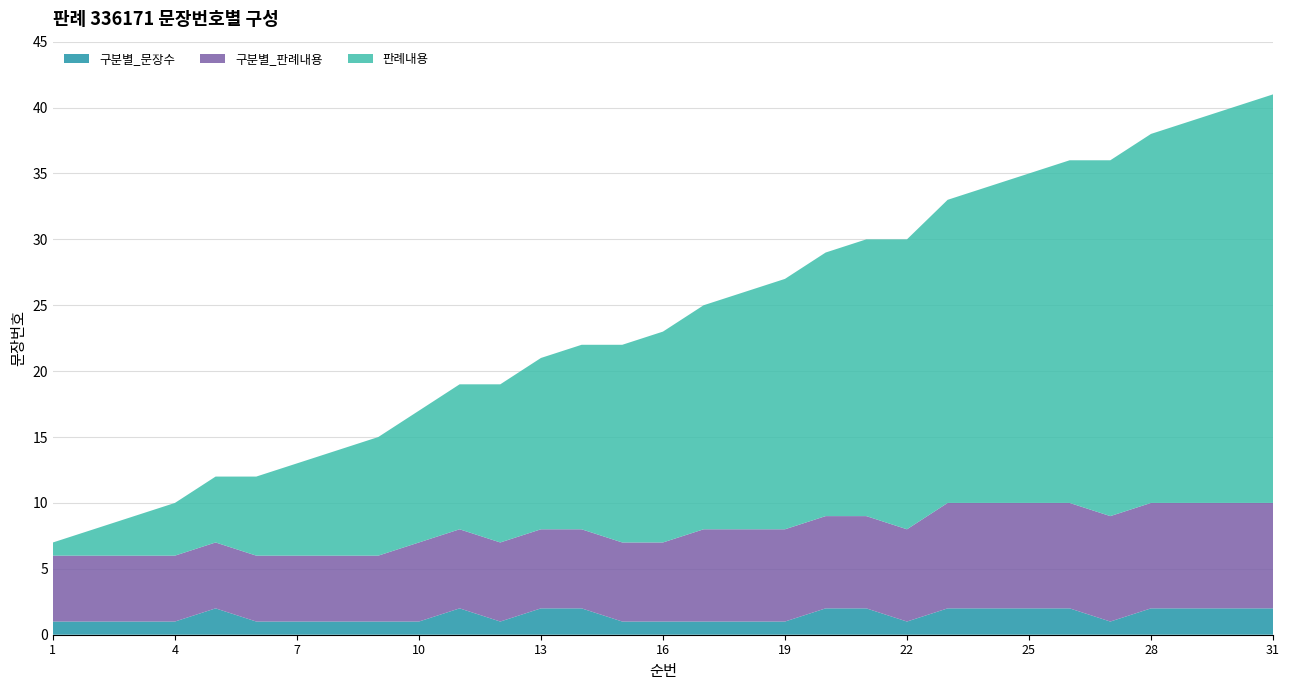

Reading left to right, extract all data points from this chart.

판례내용: 1=1	2=2	3=3	4=4	5=5	6=6	7=7	8=8	9=9	10=10	11=11	12=12	13=13	14=14	15=15	16=16	17=17	18=18	19=19	20=20	21=21	22=22	23=23	24=24	25=25	26=26	27=27	28=28	29=29	30=30	31=31
구분별_판례내용: 1=5	2=5	3=5	4=5	5=5	6=5	7=5	8=5	9=5	10=6	11=6	12=6	13=6	14=6	15=6	16=6	17=7	18=7	19=7	20=7	21=7	22=7	23=8	24=8	25=8	26=8	27=8	28=8	29=8	30=8	31=8
구분별_문장수: 1=1	2=1	3=1	4=1	5=2	6=1	7=1	8=1	9=1	10=1	11=2	12=1	13=2	14=2	15=1	16=1	17=1	18=1	19=1	20=2	21=2	22=1	23=2	24=2	25=2	26=2	27=1	28=2	29=2	30=2	31=2